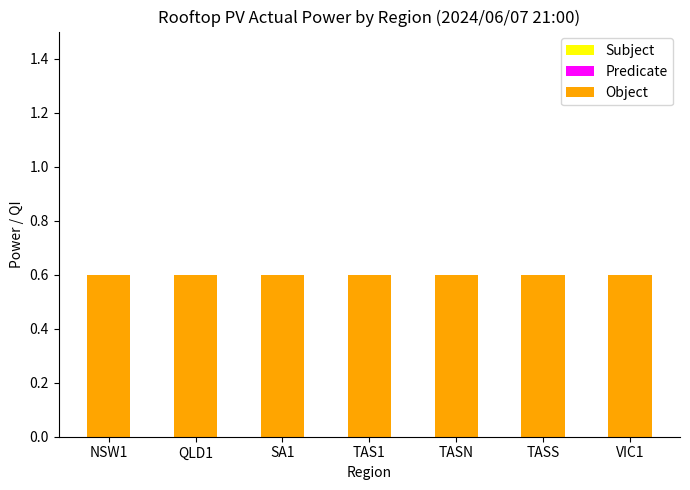

Between TASS and SA1, which is larger?

TASS